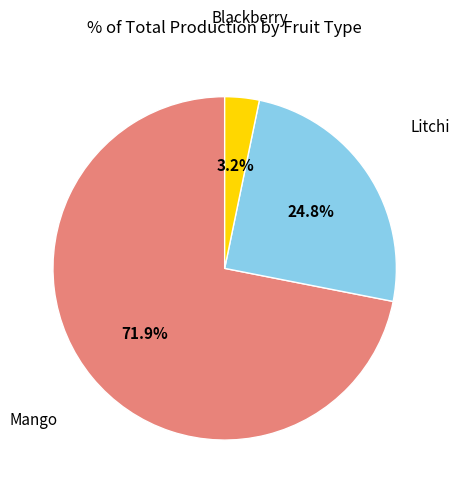

Is there a majority slice in this chart?

Yes